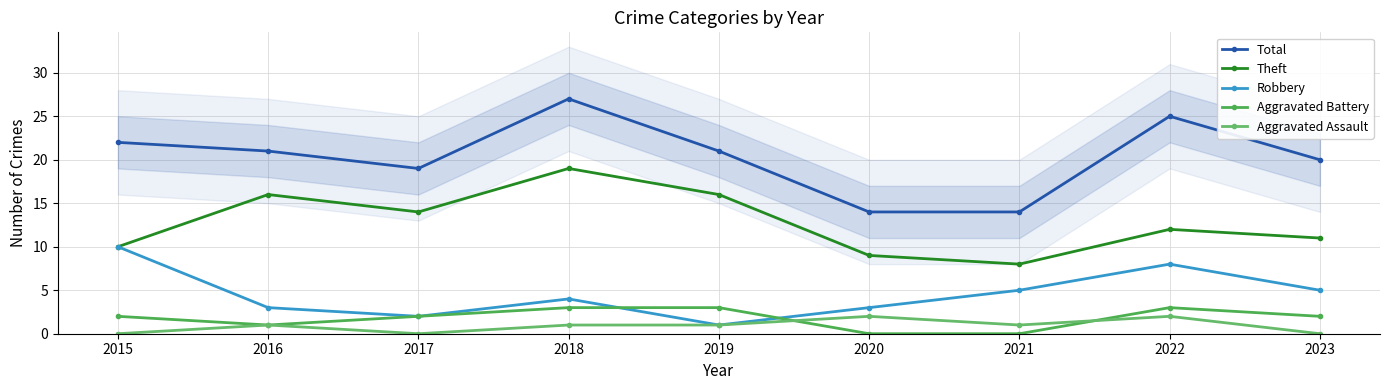

Which series has the largest total across all categories?

Total